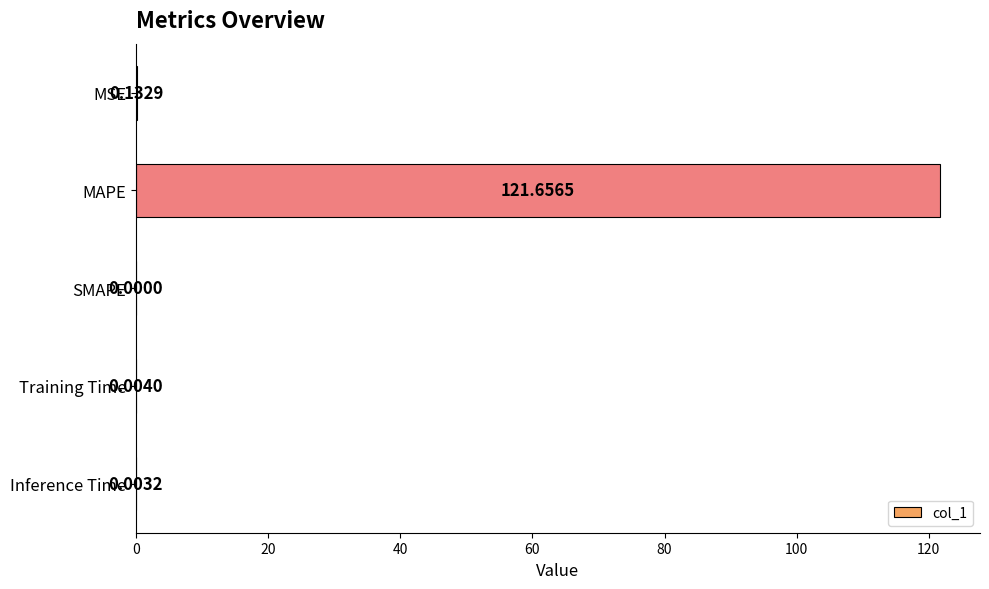

Which category has the highest value across all series?

MAPE